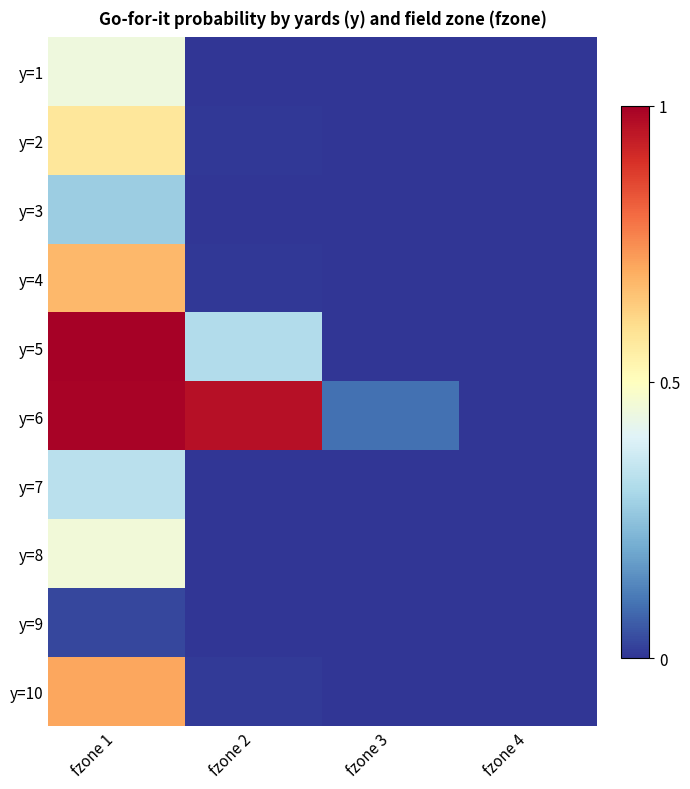

Reading right to left, transcribe all the data shown in this chart.

y=1: fzone 4=0.0	fzone 3=0.0	fzone 2=0.0	fzone 1=0.4
y=2: fzone 4=0.0	fzone 3=0.0	fzone 2=0.0	fzone 1=0.6
y=3: fzone 4=0.0	fzone 3=0.0	fzone 2=0.0	fzone 1=0.3
y=4: fzone 4=0.0	fzone 3=0.0	fzone 2=0.0	fzone 1=0.7
y=5: fzone 4=0.0	fzone 3=0.0	fzone 2=0.3	fzone 1=1.0
y=6: fzone 4=0.0	fzone 3=0.1	fzone 2=1.0	fzone 1=1.0
y=7: fzone 4=0.0	fzone 3=0.0	fzone 2=0.0	fzone 1=0.3
y=8: fzone 4=0.0	fzone 3=0.0	fzone 2=0.0	fzone 1=0.5
y=9: fzone 4=0.0	fzone 3=0.0	fzone 2=0.0	fzone 1=0.0
y=10: fzone 4=0.0	fzone 3=0.0	fzone 2=0.0	fzone 1=0.7